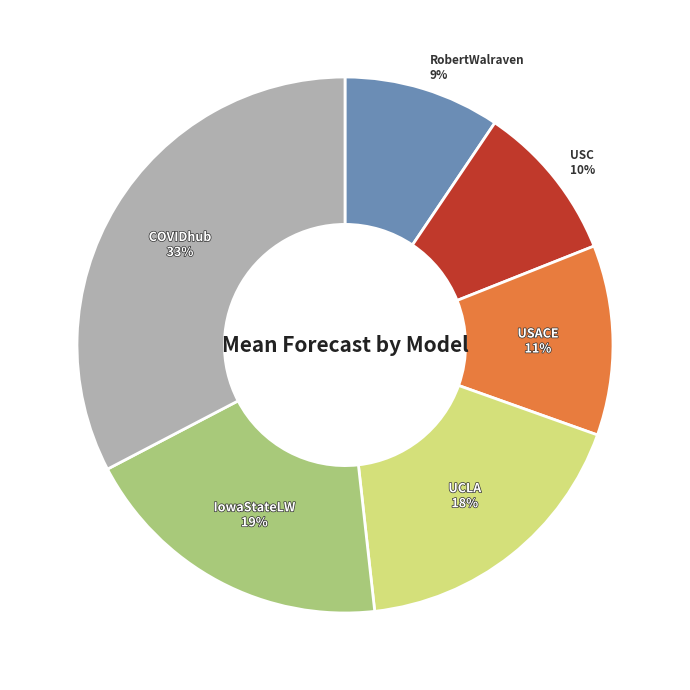

To the nearest percent, what is the average slice percentage?

17%